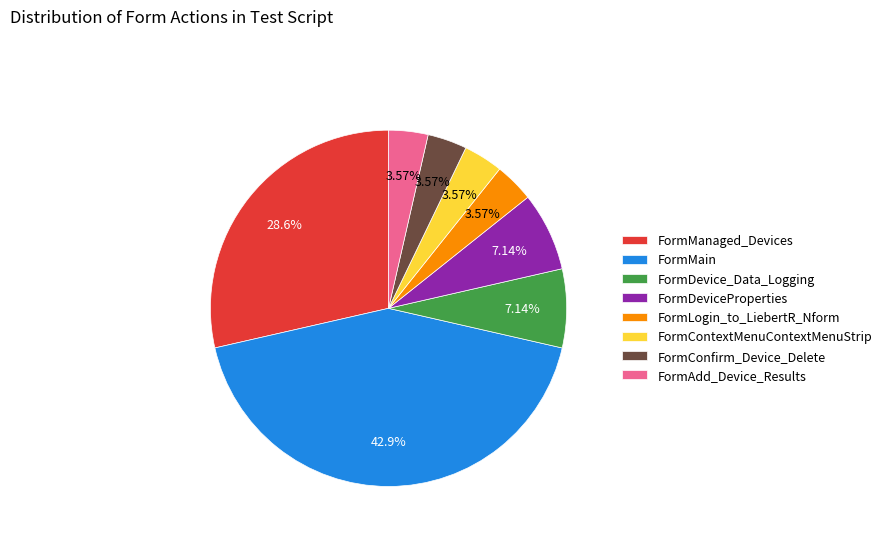

What is the ratio of the value at FormDevice_Data_Logging to the value at FormContextMenuContextMenuStrip?

2.0